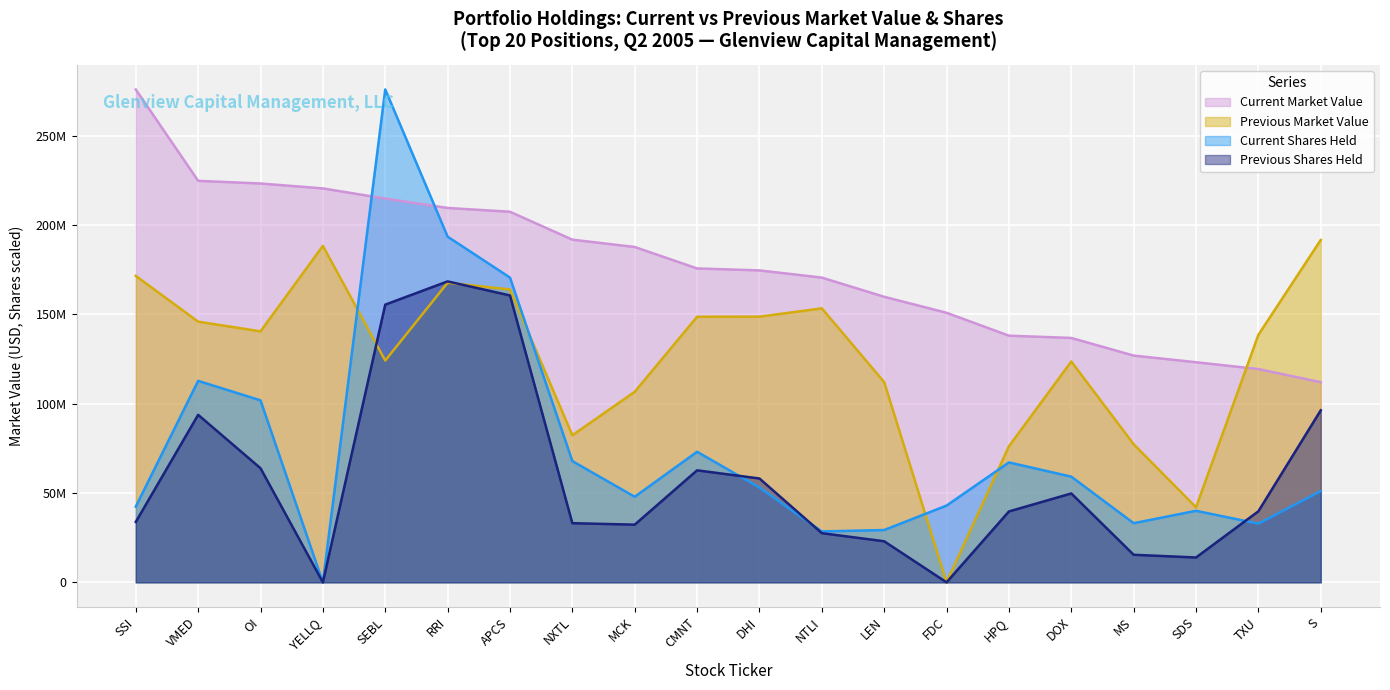

The value of Previous Shares Held at TXU is 39788705.6. True or false?

True